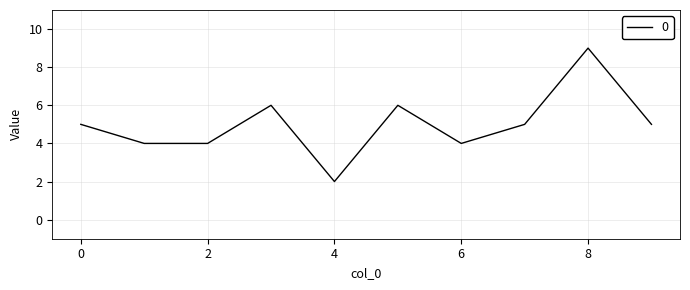

What is the maximum value shown in the chart?

9